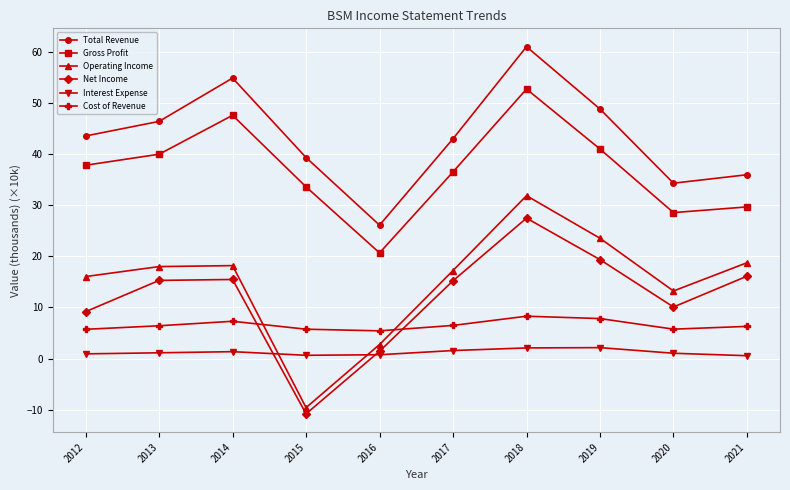

At which label does Total Revenue first exceed 43?

2012